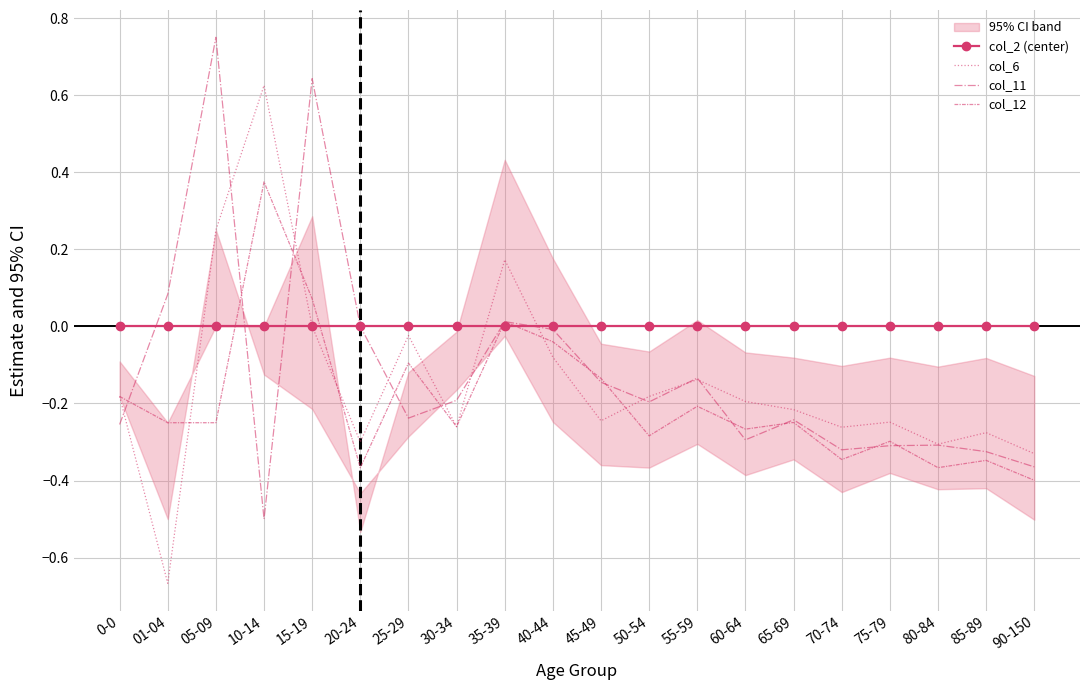

How many positive values does the col_11 series have?

4